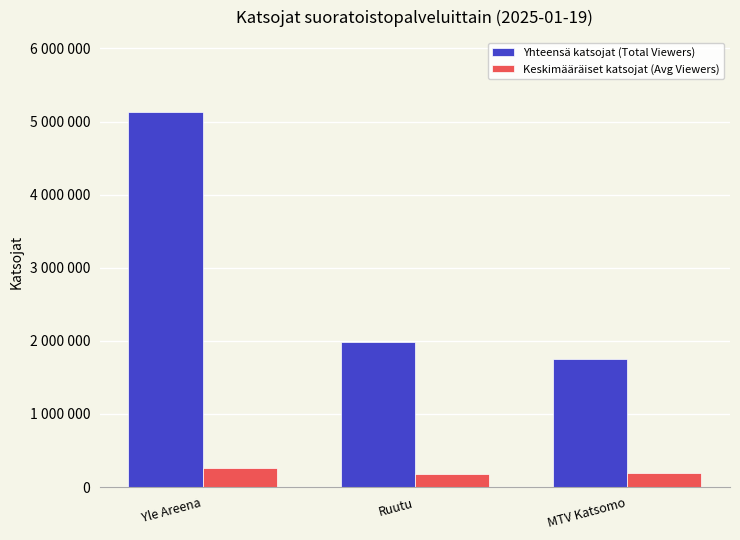

Which category has the highest value in the Yhteensä katsojat (Total Viewers) series?

Yle Areena